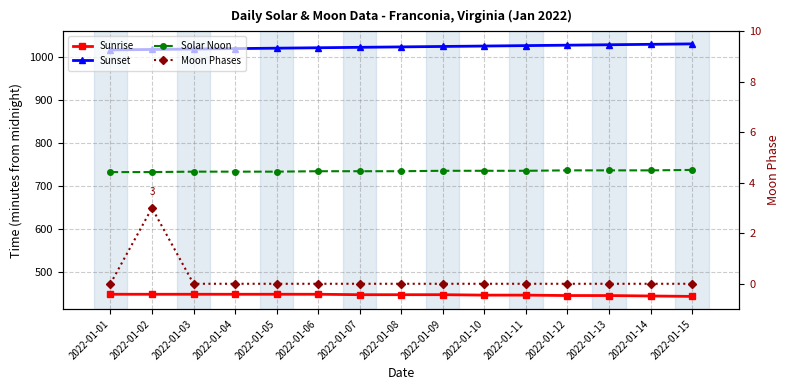

Read the Sunset value at 2022-01-12.

1028